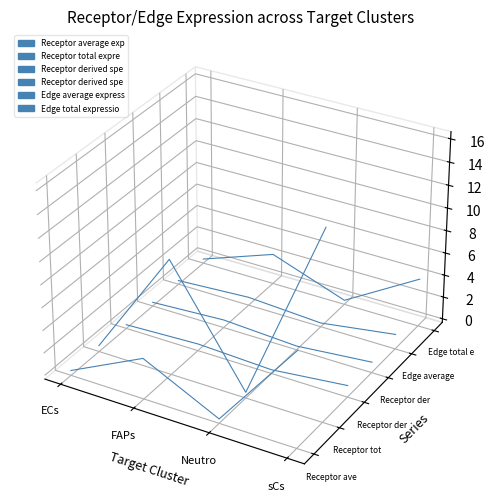

True or false: Receptor derived specificity of total expression value has more than 1 interior local peaks.

False